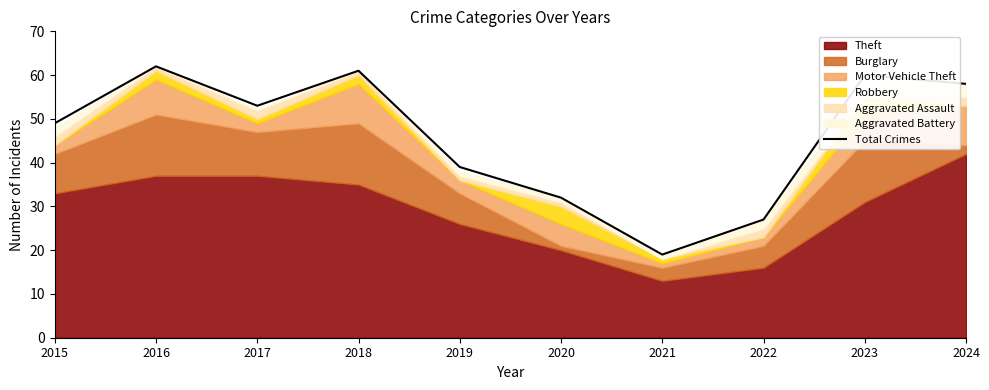

Reading left to right, extract all data points from this chart.

2015=49	2016=62	2017=53	2018=61	2019=39	2020=32	2021=19	2022=27	2023=60	2024=58